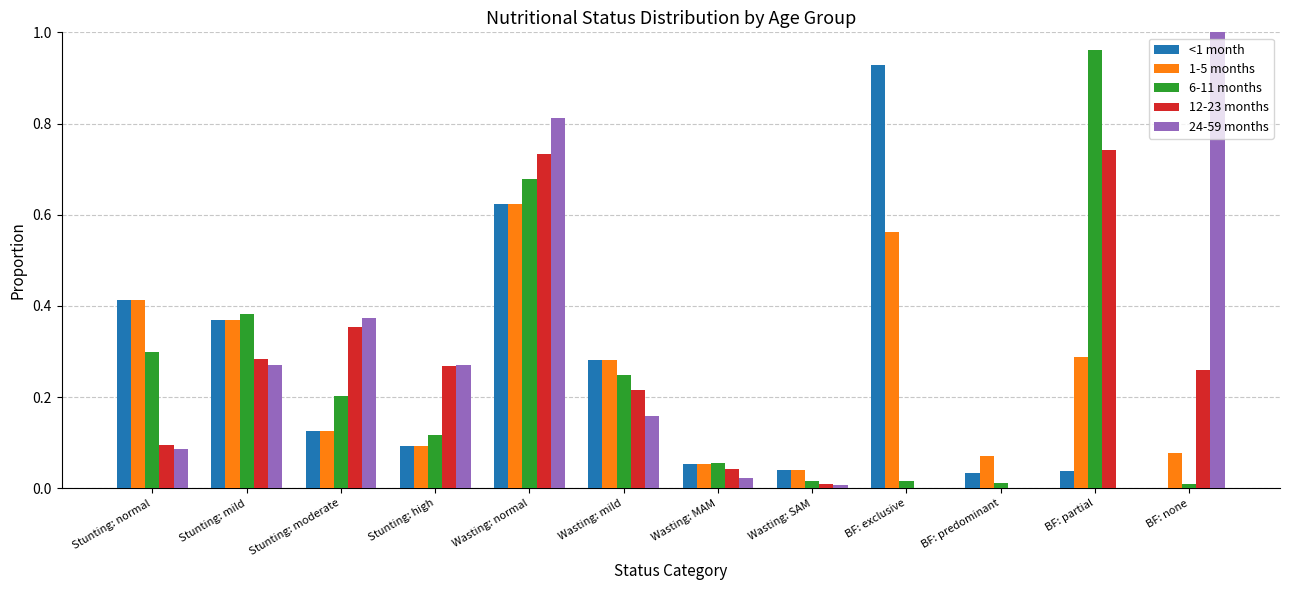

What is the sum of all 6-11 months values?

3.0